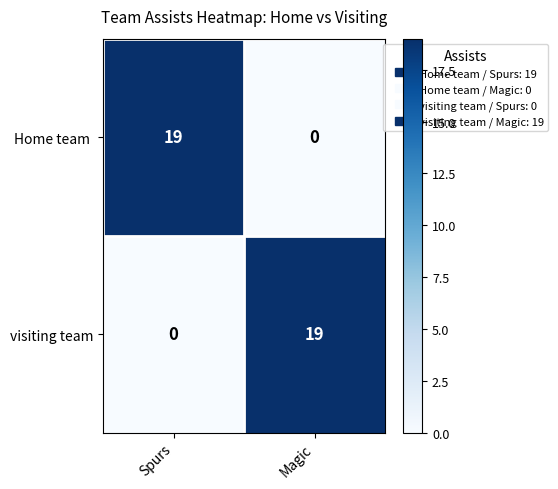

Which category has the lowest value in the Home team  series?

Magic